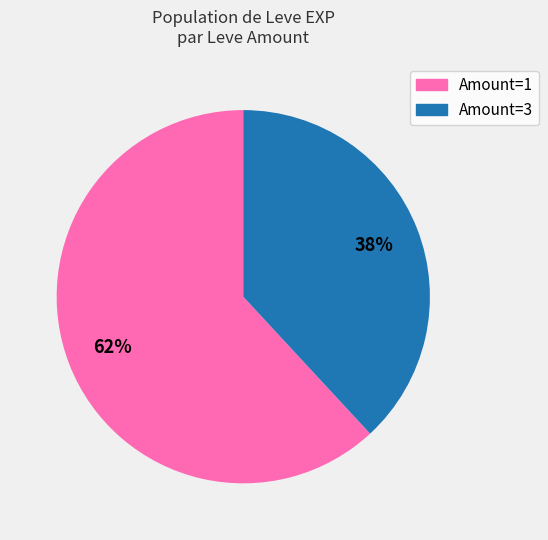

To the nearest percent, what is the difference between the largest and smallest slice percentages?

24%